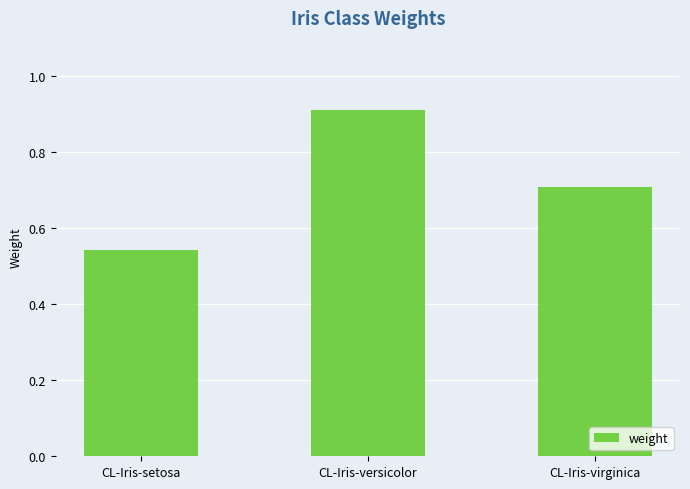

What is the approximate value at CL-Iris-virginica?

0.7